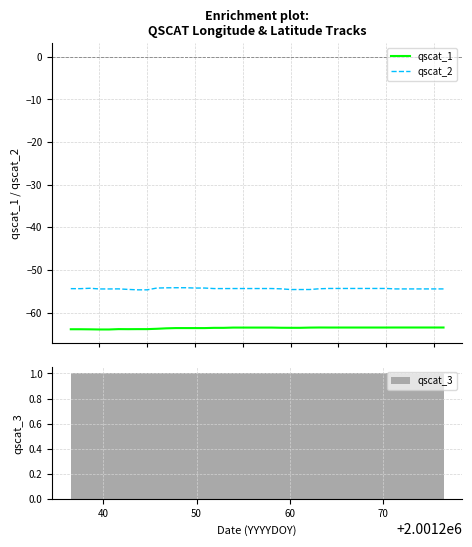

How many data points does each series have?

40